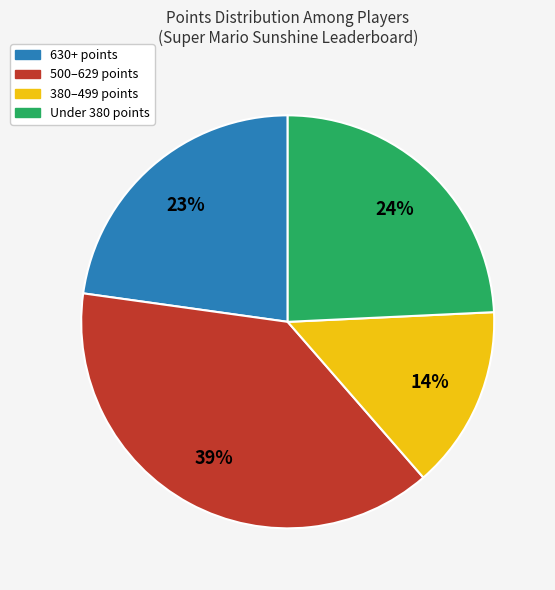

Do 380–499 points and 630+ points together represent more than half of the pie?

No